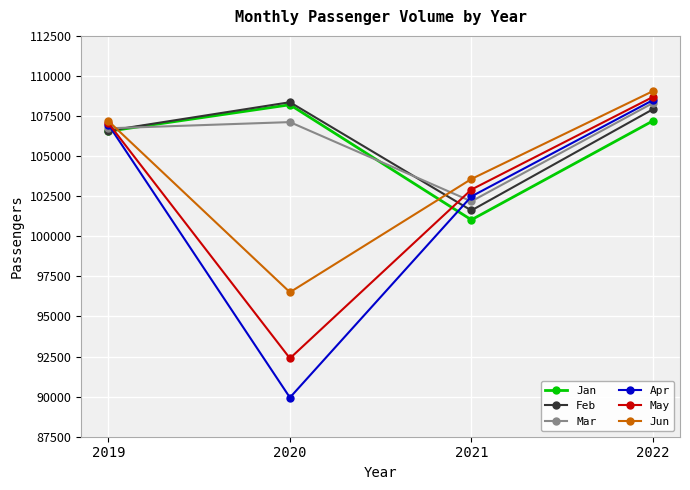

What is the difference between the highest and lowest values at 2020?

18422